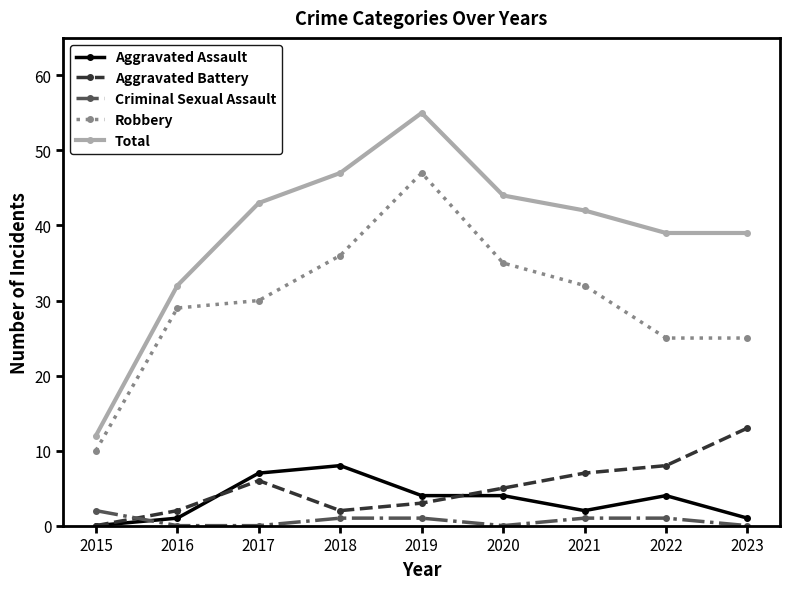

At which category is the sum across all series the highest?

2019